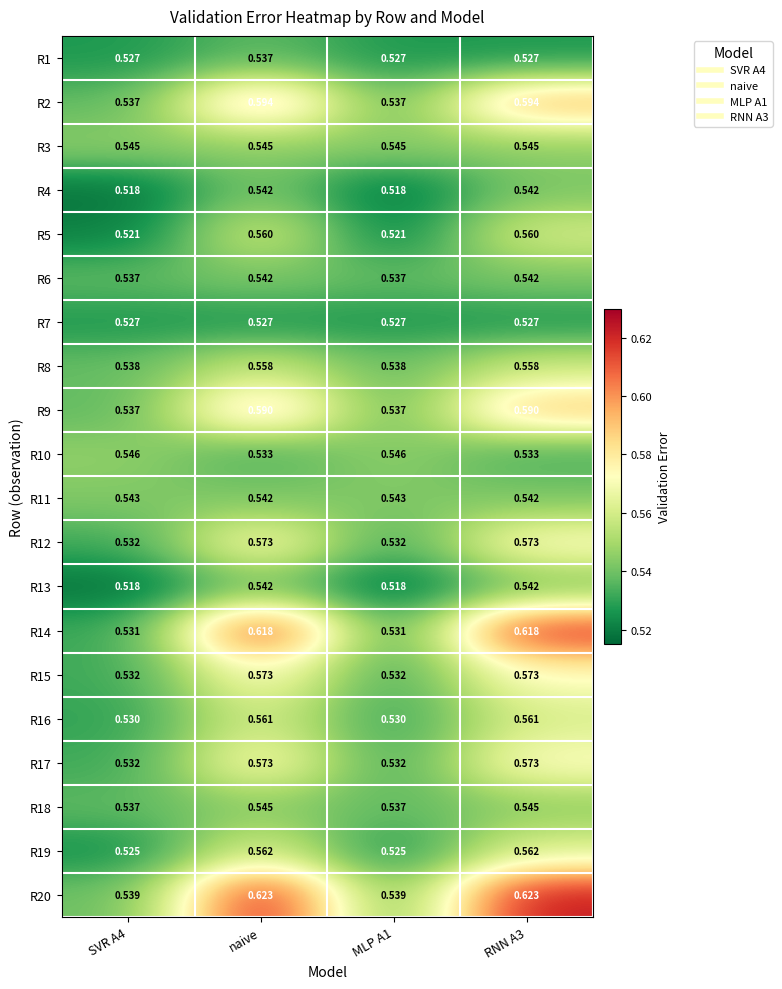

At which category is the sum across all series the highest?

naive